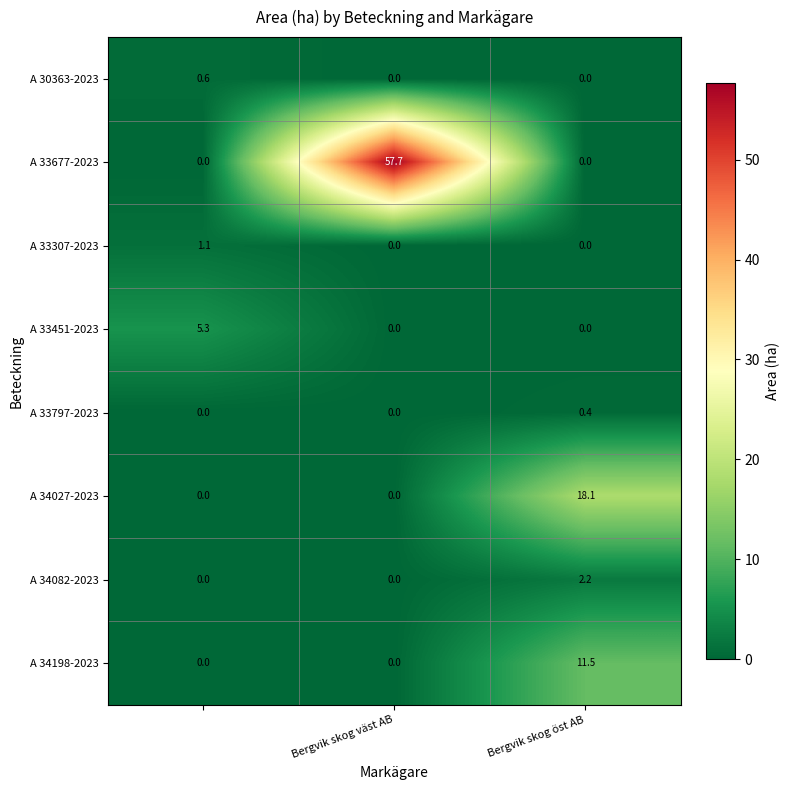

Which series has the widest spread of values?

A 33677-2023